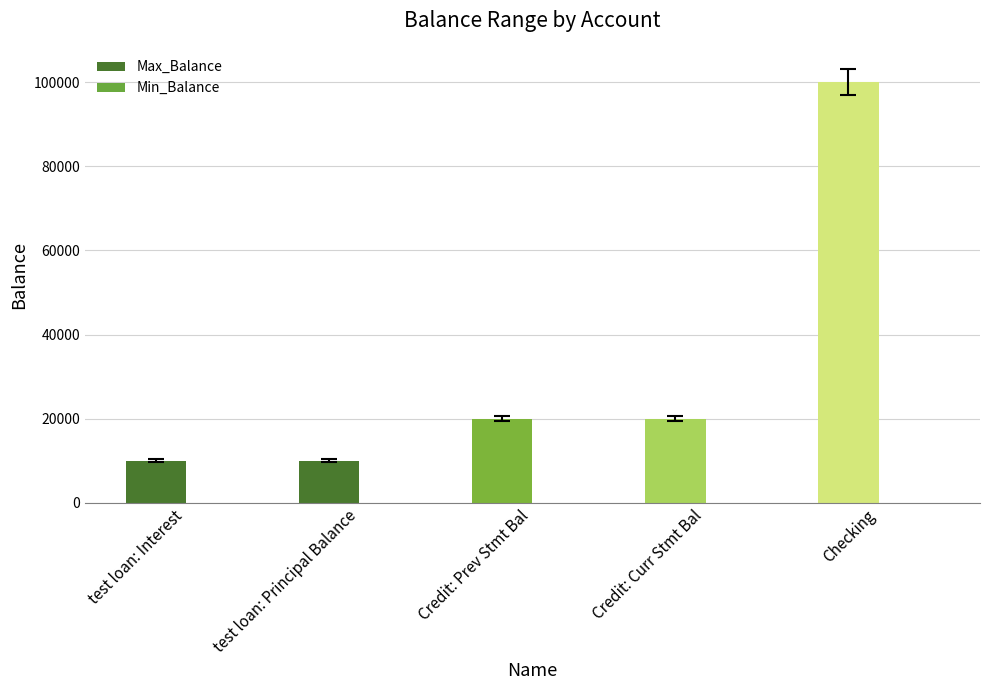

What is the label of the 4th bar from the left?

Credit: Curr Stmt Bal